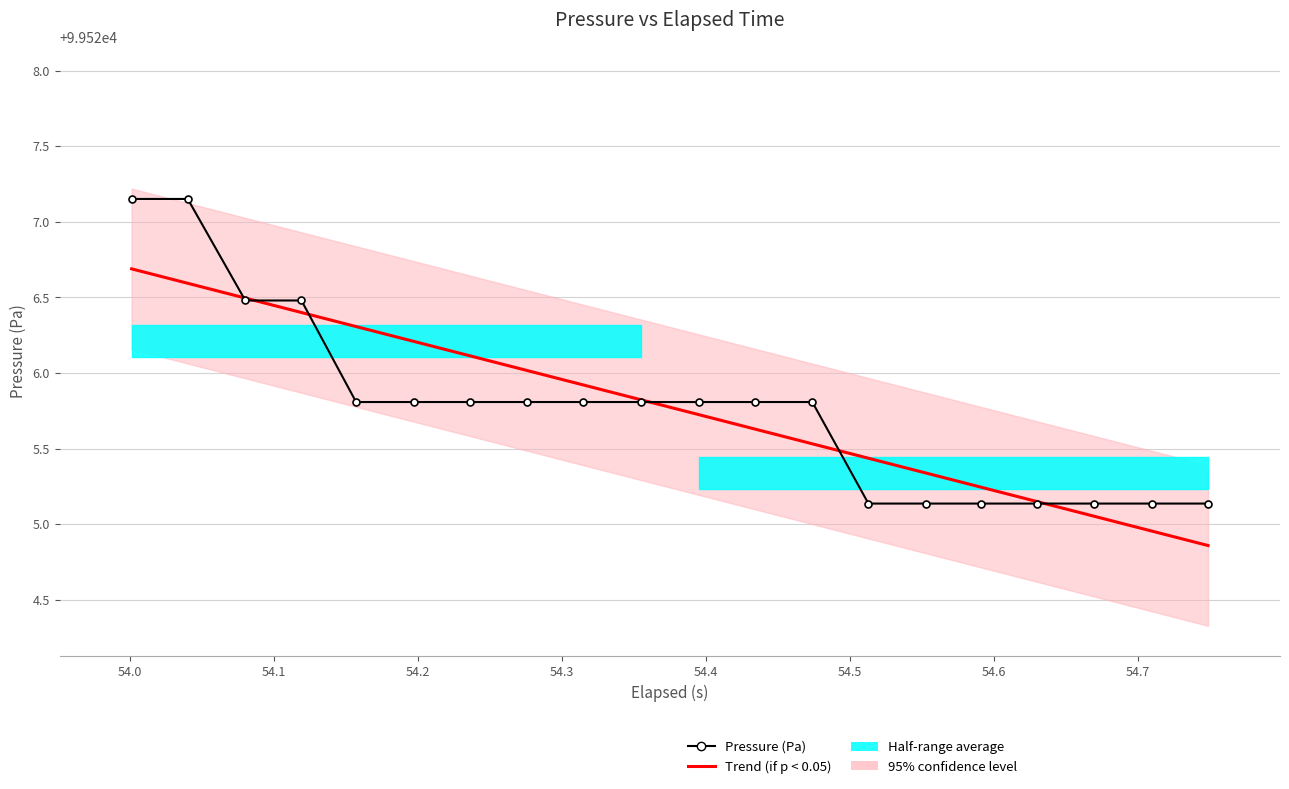

At which label is Pressure (Pa) closest to 99526?

54.3